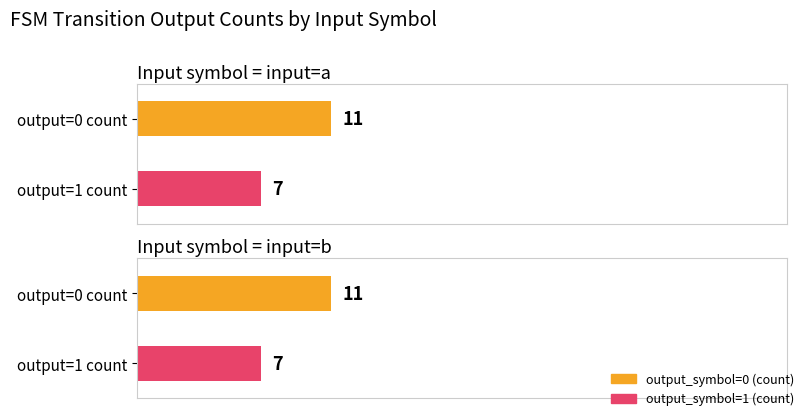

Rank the categories by output_symbol=1 (count) value from highest to lowest.

input=b, input=a